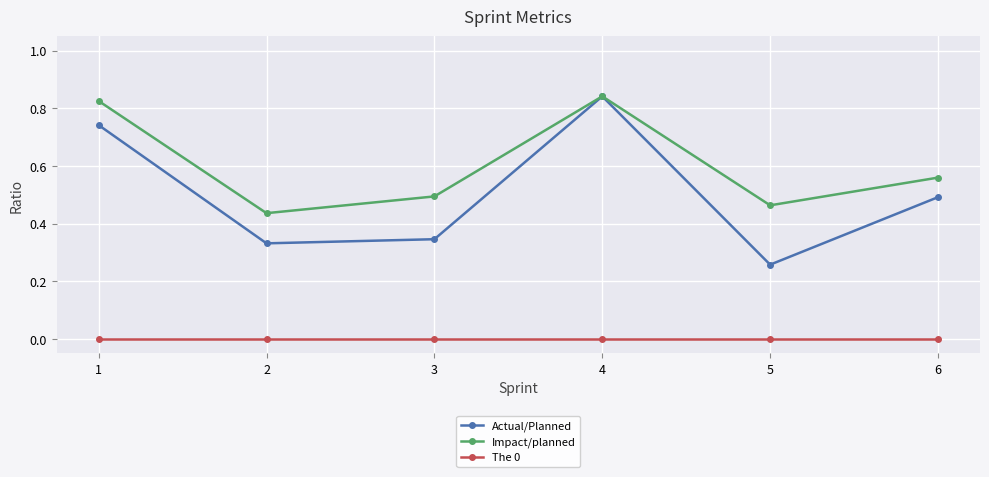

How many interior local valleys does the Actual/Planned series have?

2